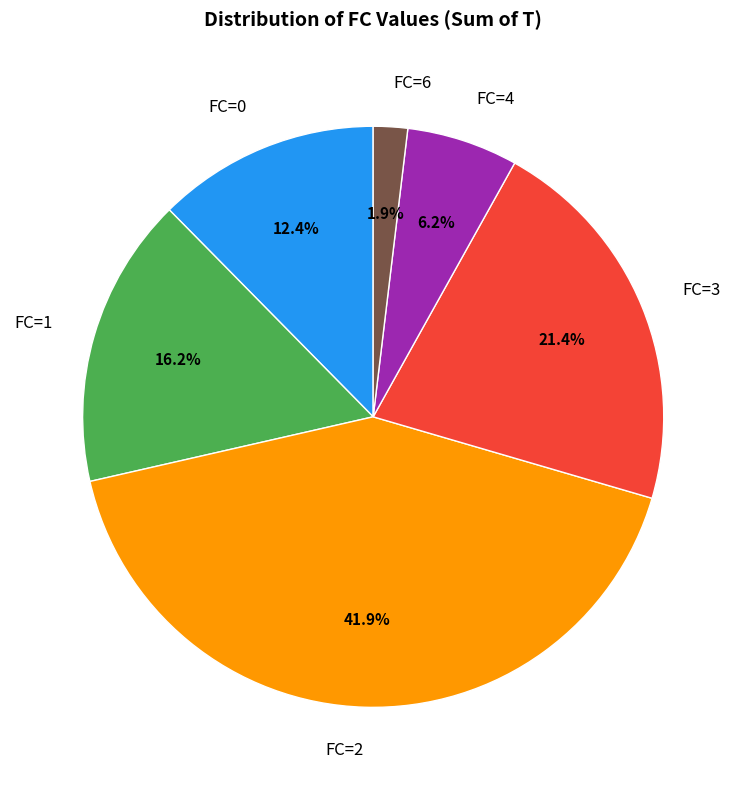

What percentage is the FC=0 slice, to the nearest percent?

12%